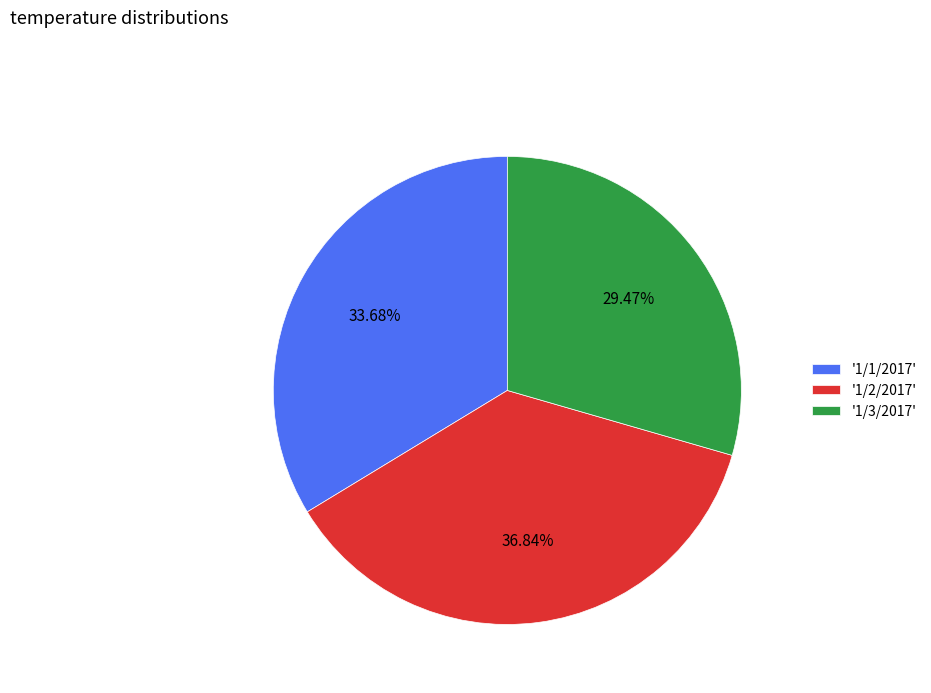

Is the sum of '1/3/2017' and '1/1/2017' greater than half?

Yes